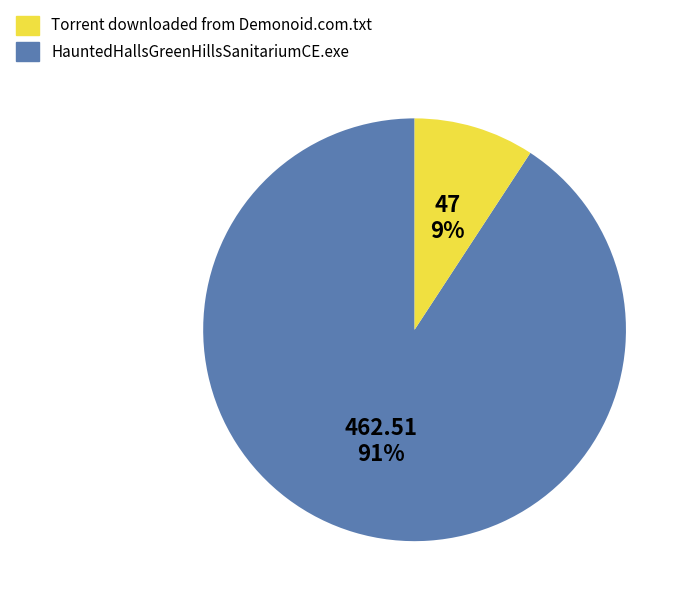

To the nearest percent, what is the average slice percentage?

50%